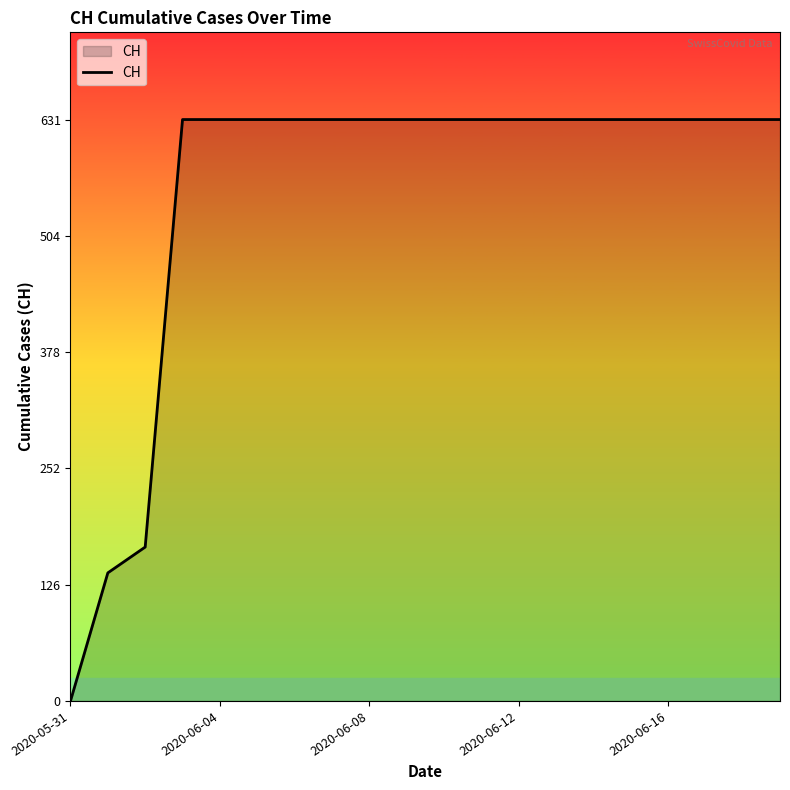

What is the greatest value displayed?

631